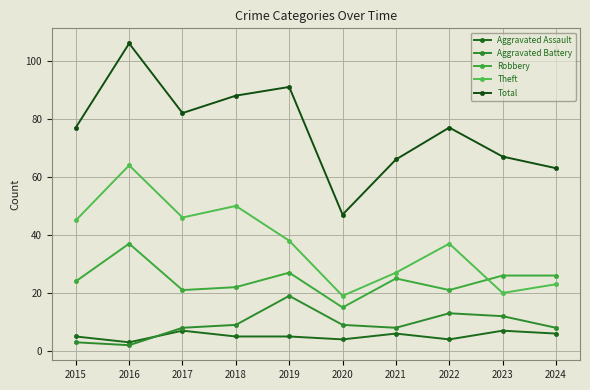

Between 2017 and 2020, which is larger?

2017